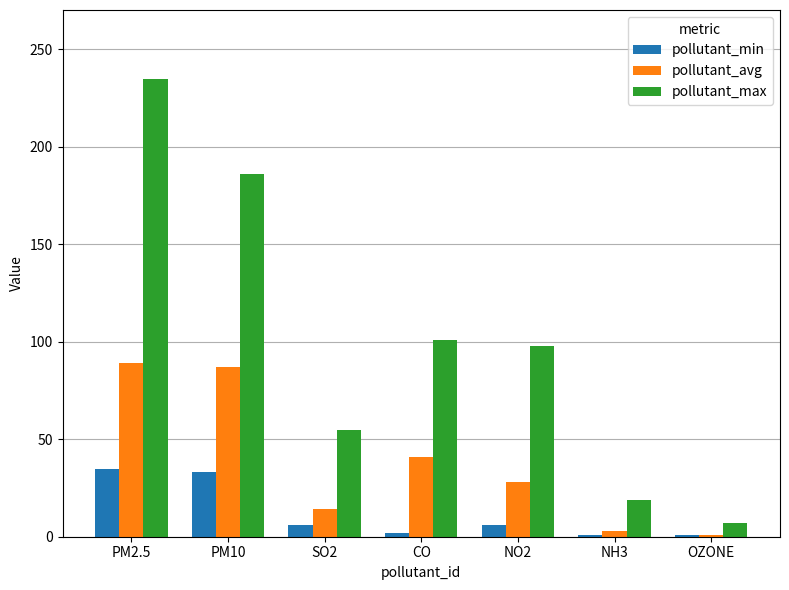

How many bars are there in each group?

3